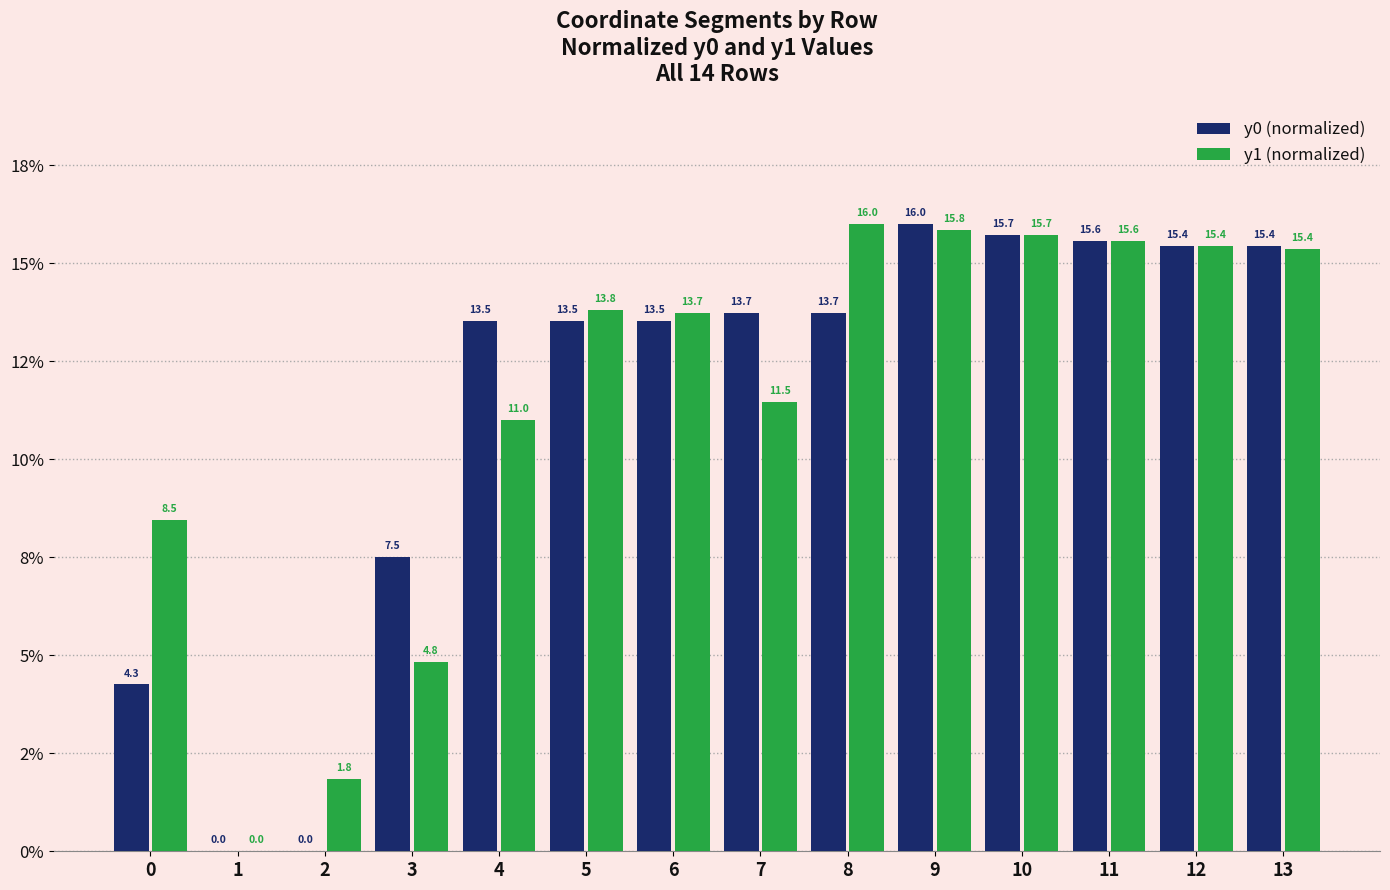

What are all the series names shown in the legend?

y0 (normalized), y1 (normalized)